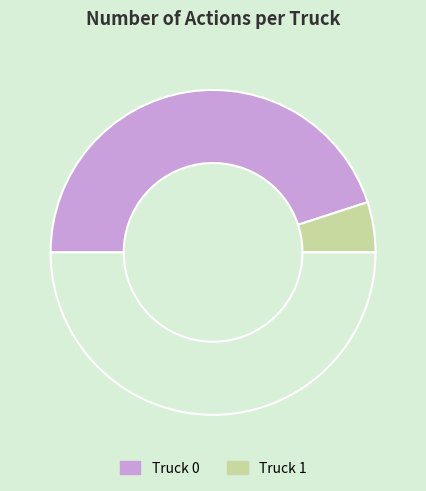

Rank the categories by value from highest to lowest.

Truck 0, Truck 1